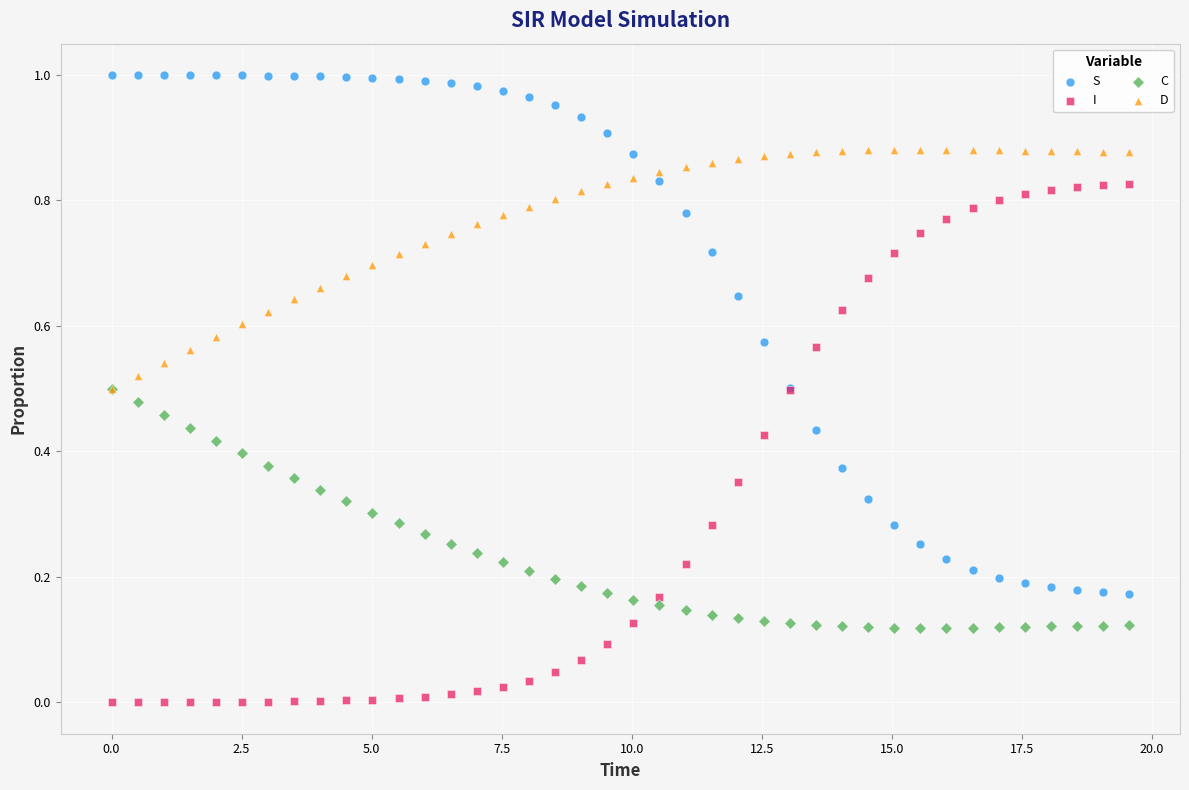

Which series contains the lowest Y value?

I